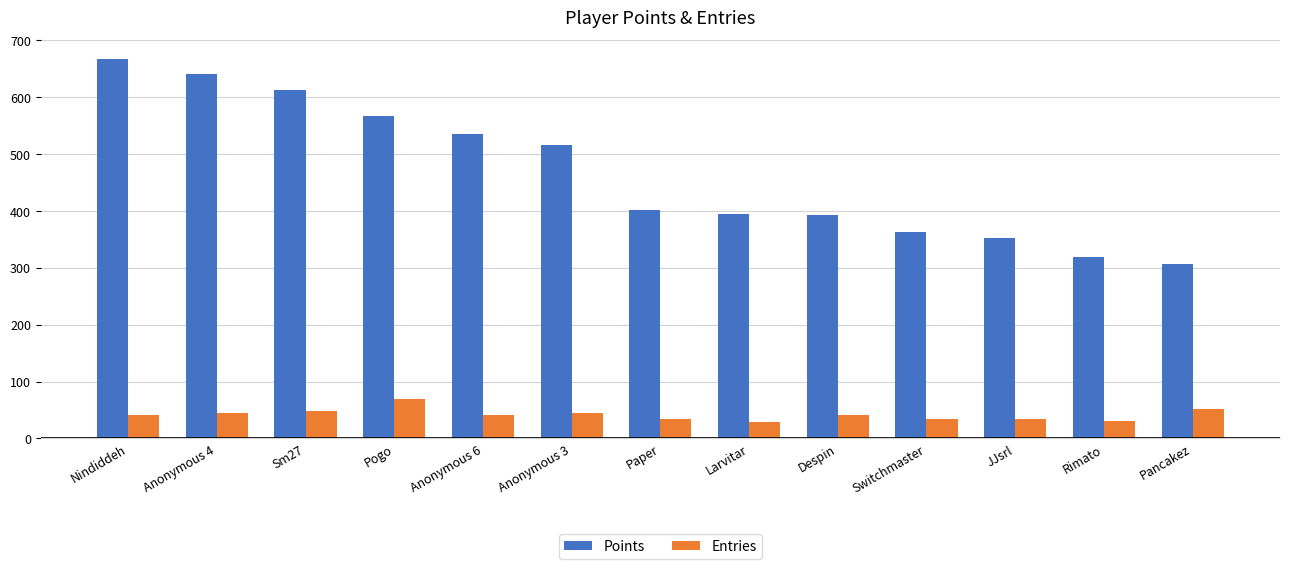

What are all the series names shown in the legend?

Points, Entries